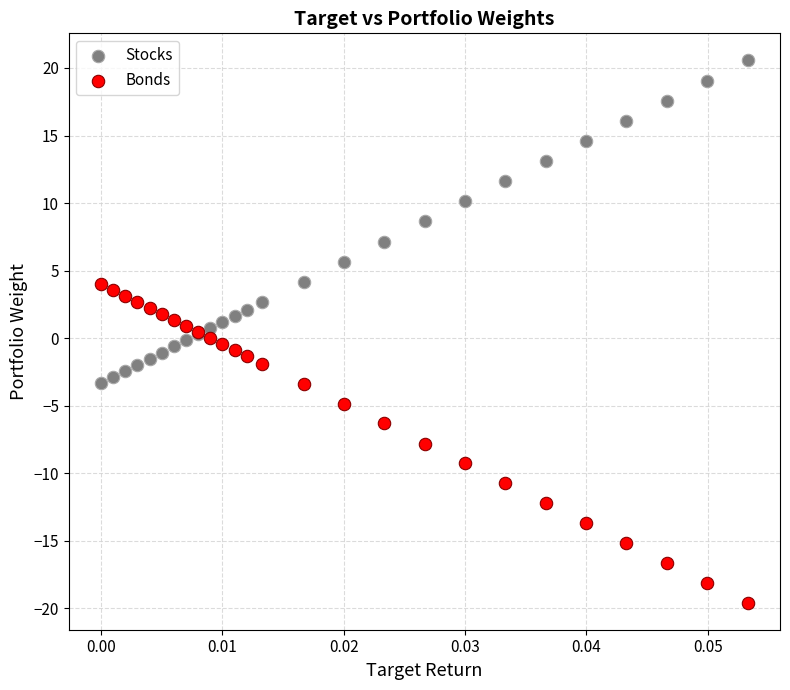

Which series contains the lowest Y value?

Bonds